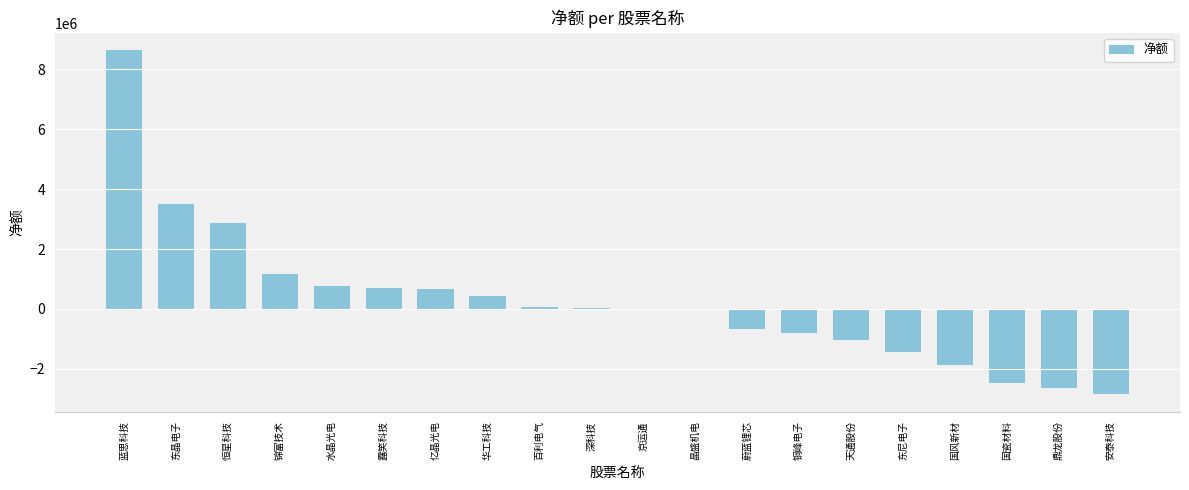

What is the sum of the values at 露笑科技 and 国瓷材料?

-1789468